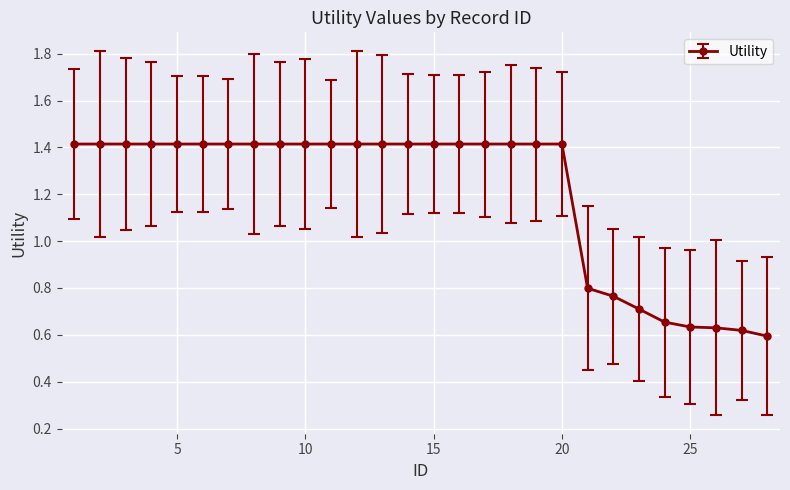

What is the average value?

1.2